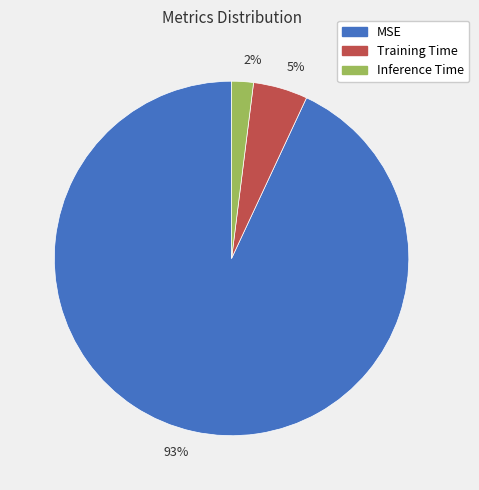

To the nearest percent, what is the combined percentage of 93% and 5%?

98%